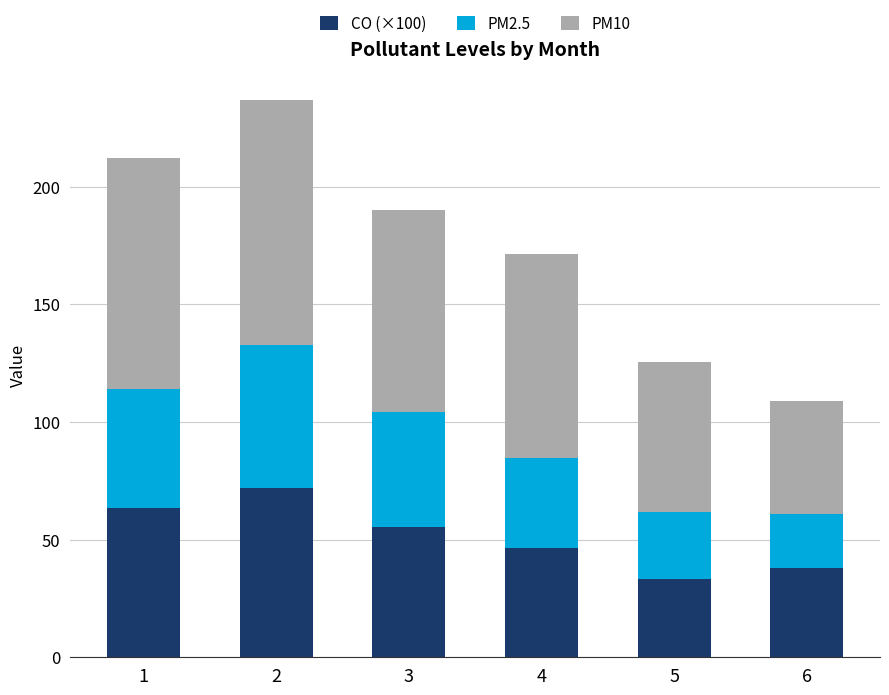

What is the highest value of the CO (×100) series?

72.1